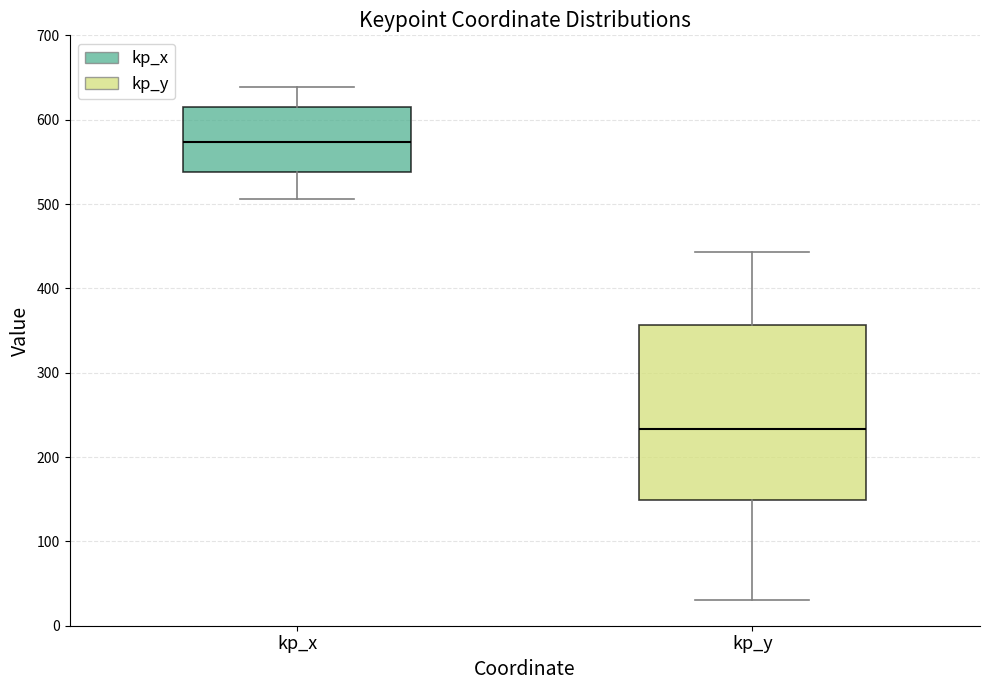

Where is the upper edge of the box for kp_x on the y-axis? The values are not printed on the chart, so give them approximately, as read against the axis.

620